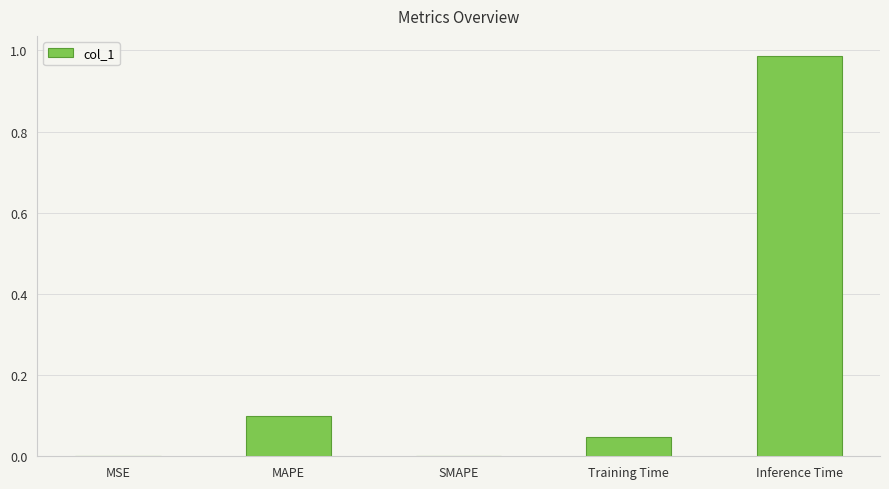

True or false: the data shows 0.0 at Training Time.

True